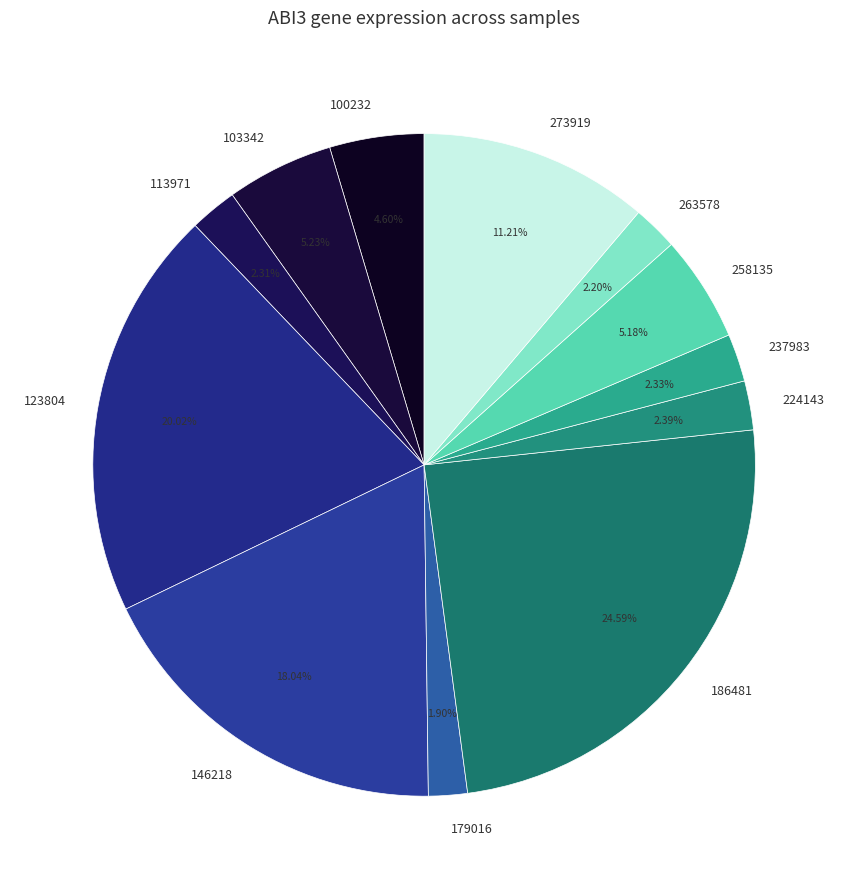

Does 263578 account for over 50% of the chart?

No